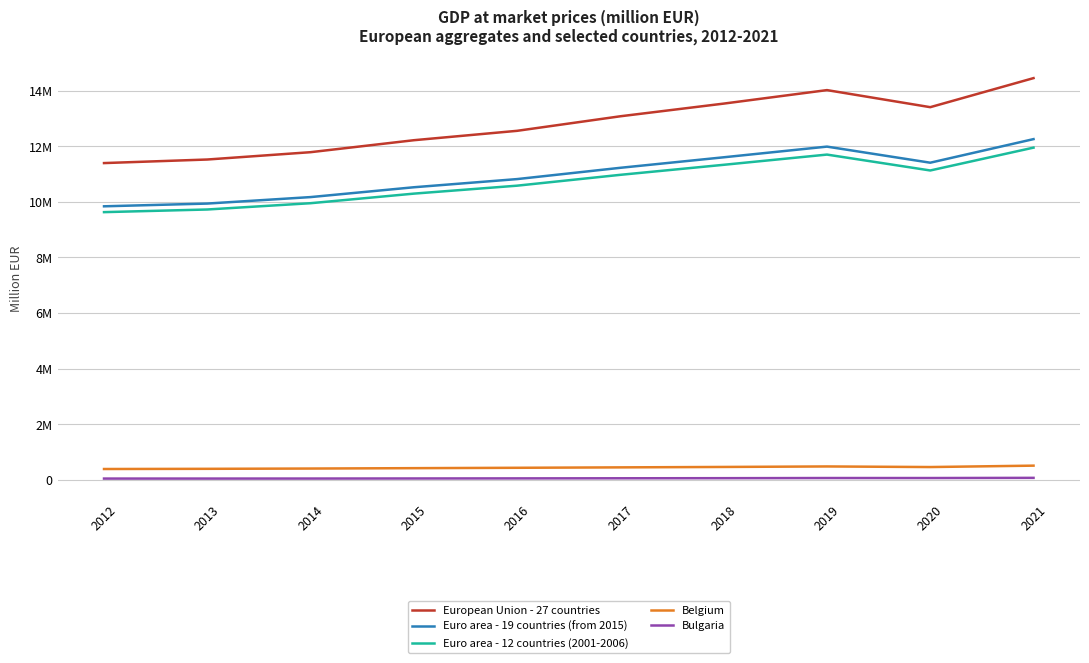

What is the difference between the Euro area - 19 countries (from 2015) values at 2019 and 2018?

383966.3